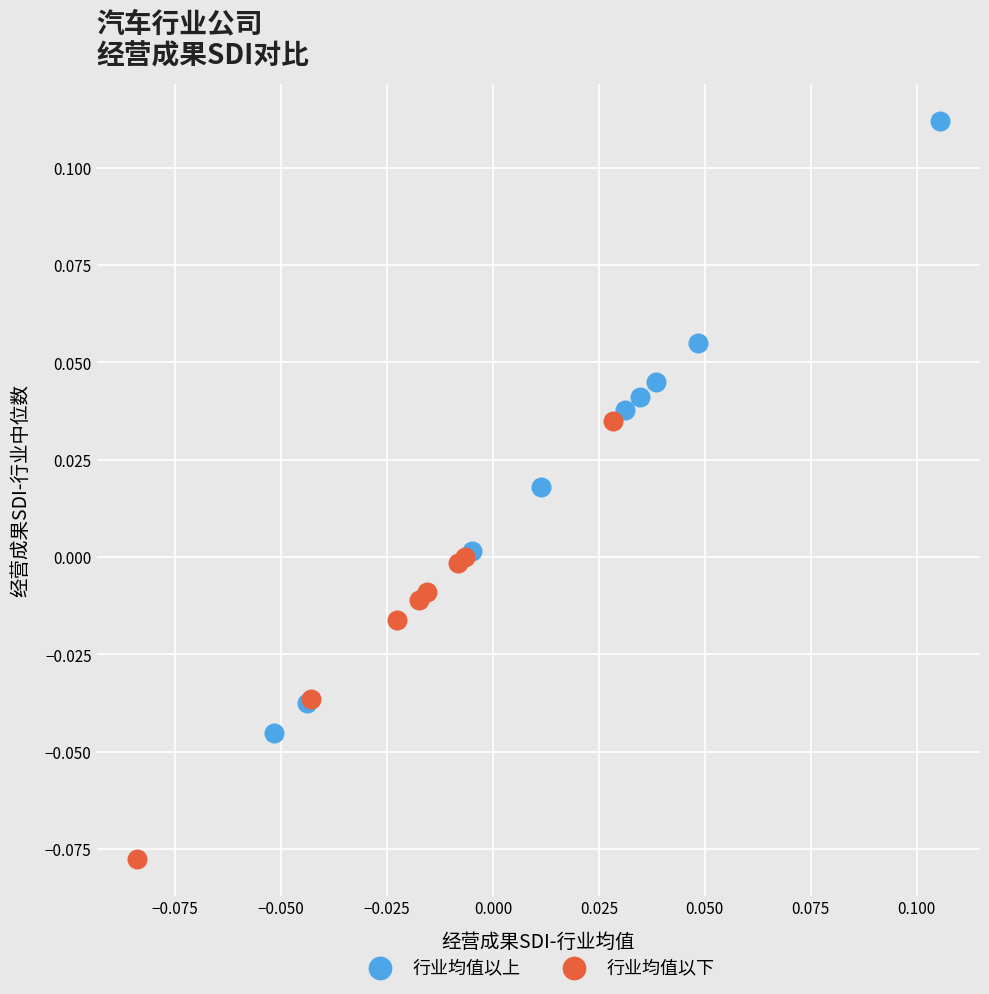

What are all the series names shown in the legend?

行业均值以上, 行业均值以下